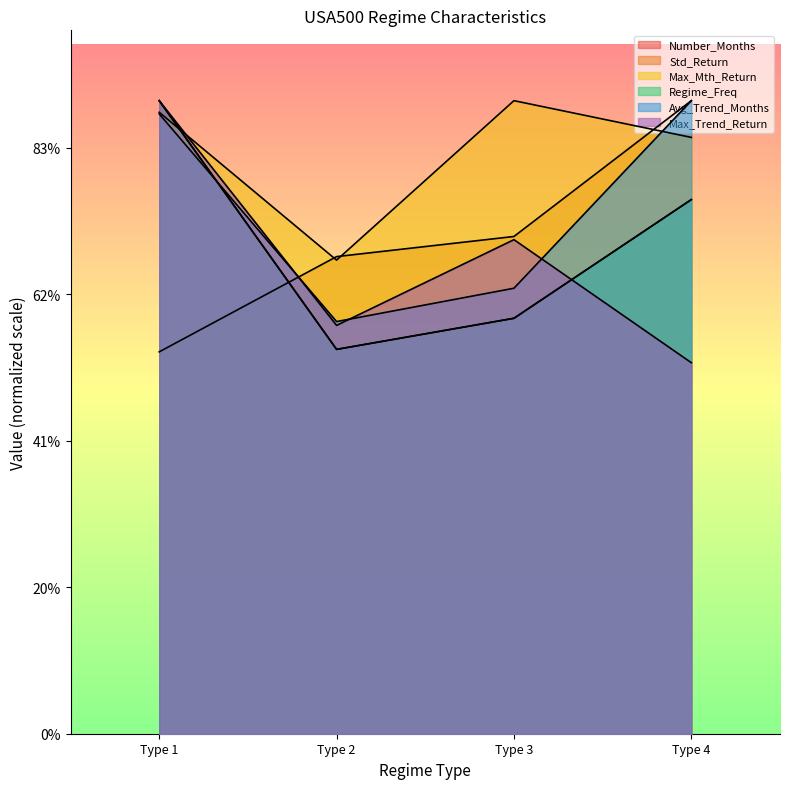

What is the sum of all Number_Months values?

671.1